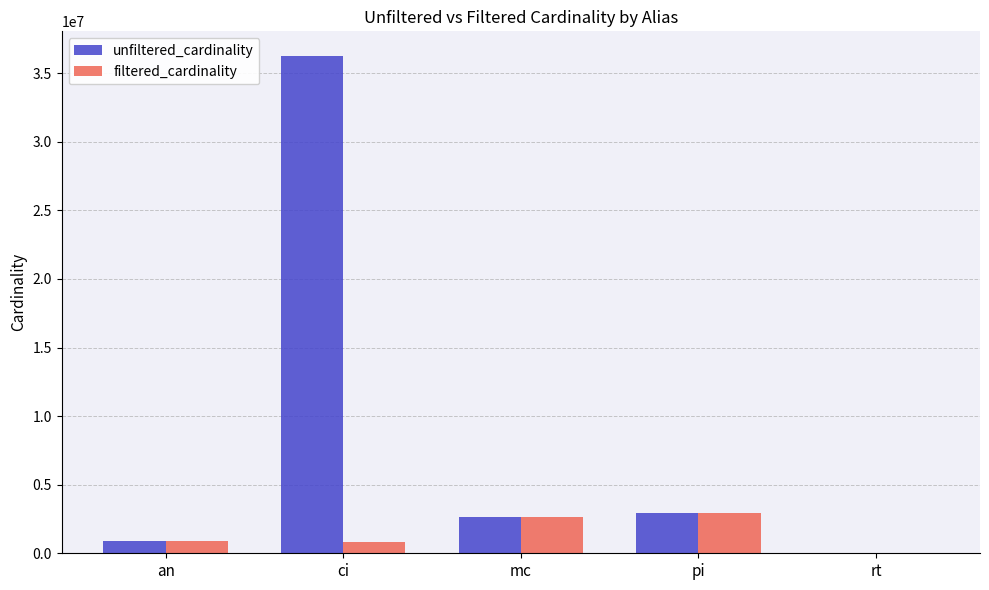

Which series has the largest total across all categories?

unfiltered_cardinality